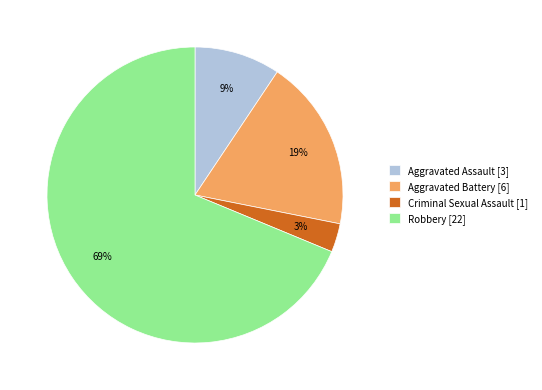

Which has a higher value, Criminal Sexual Assault or Aggravated Assault?

Aggravated Assault